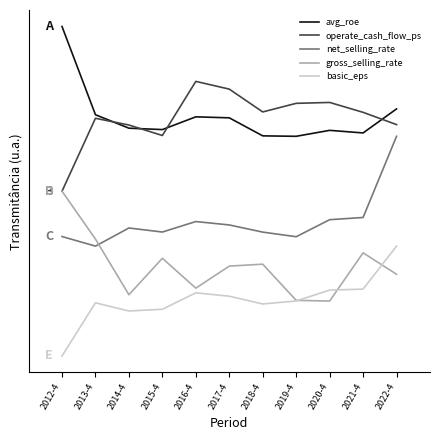

What is the difference between the second highest and minimum values in the basic_eps series?

24.3